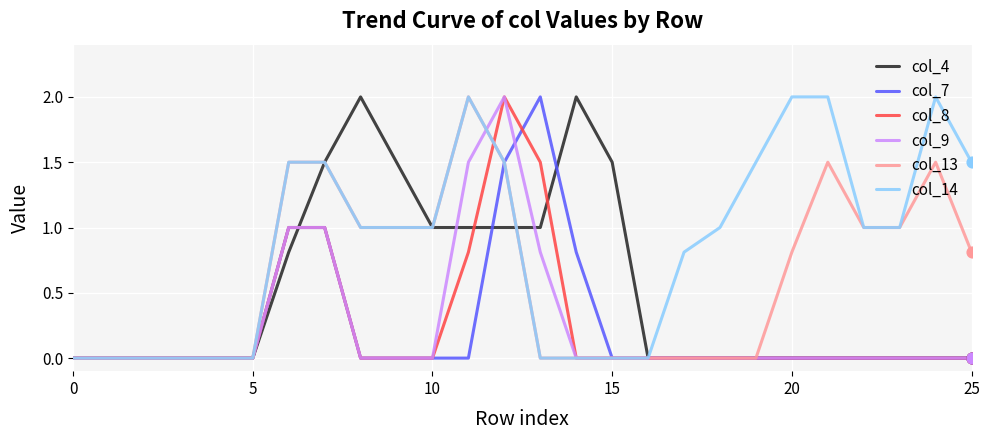

What is the maximum value shown in the chart?

2.0